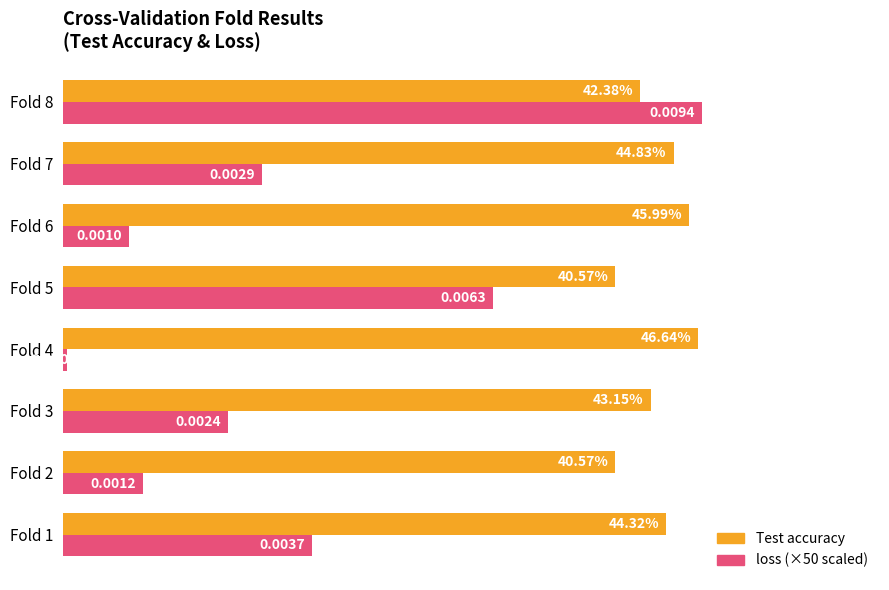

At which category is the sum across all series the highest?

Fold 8